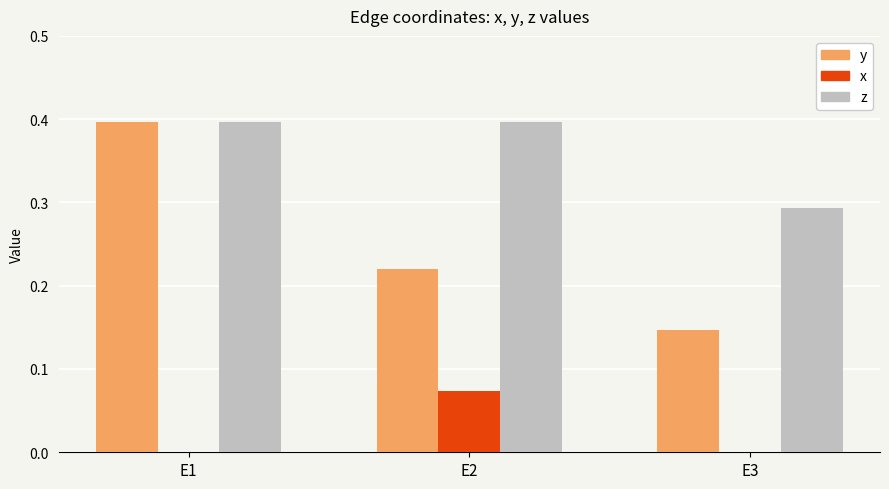

True or false: x has a value of 0.0 at E2.

False